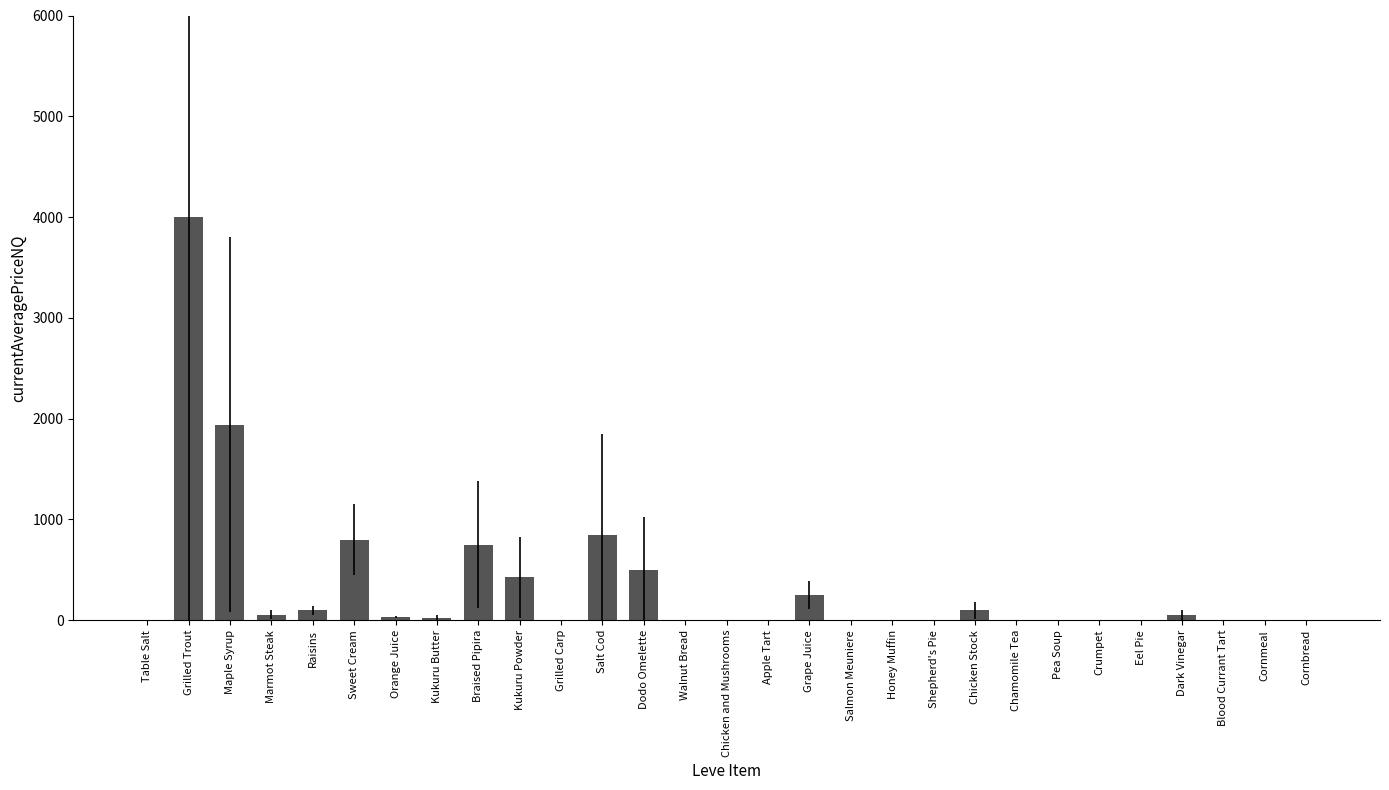

True or false: the data shows 2673.6 at Crumpet.

False